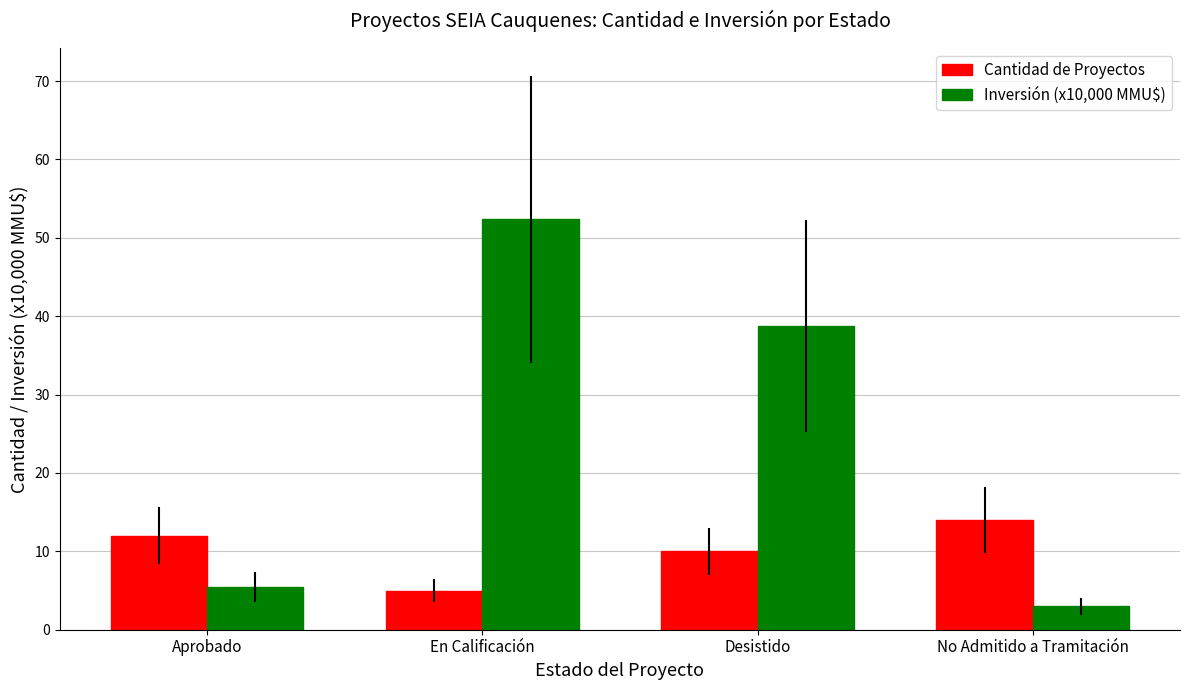

Between En Calificación and Desistido, which series saw the biggest shift?

Inversión (x10,000 MMU$)